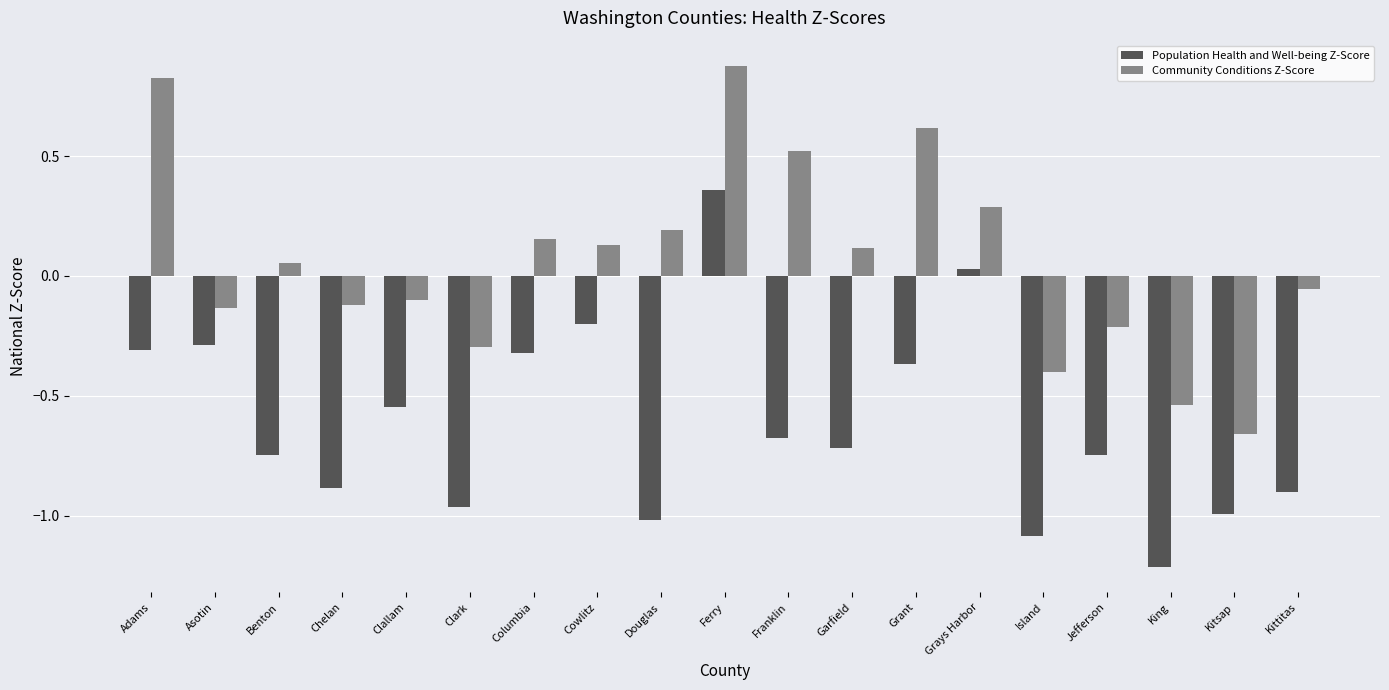

How many data points does each series have?

19